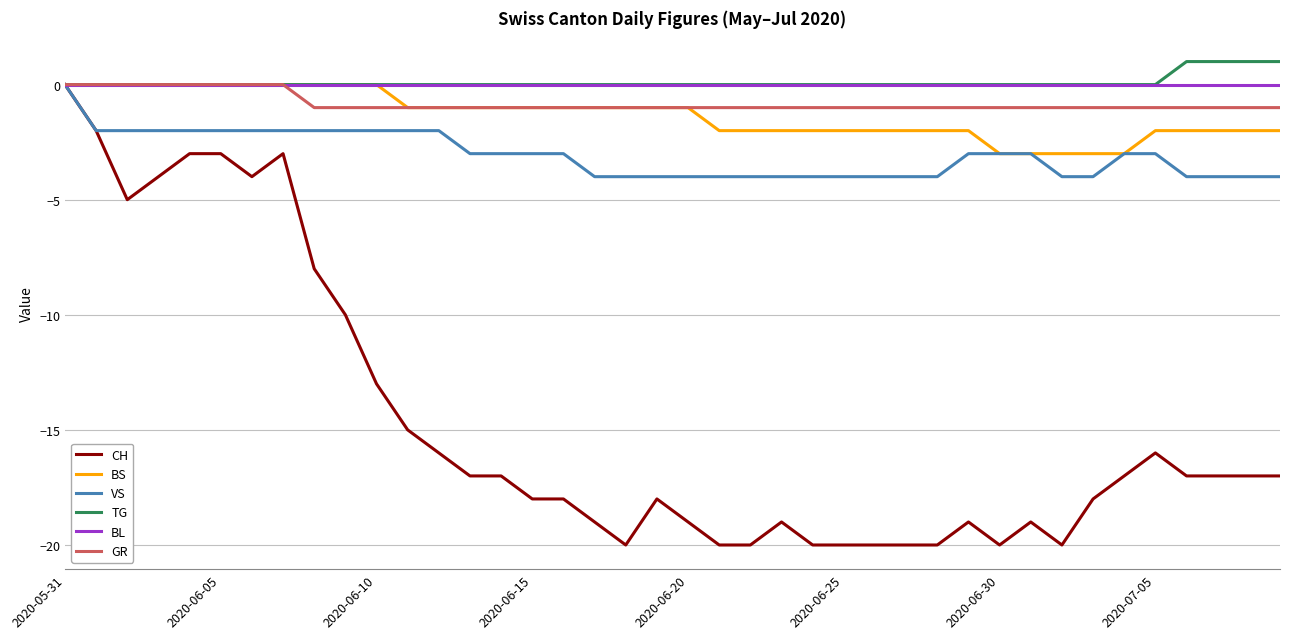

What is the value of the CH point at the 25th from the left?

-20